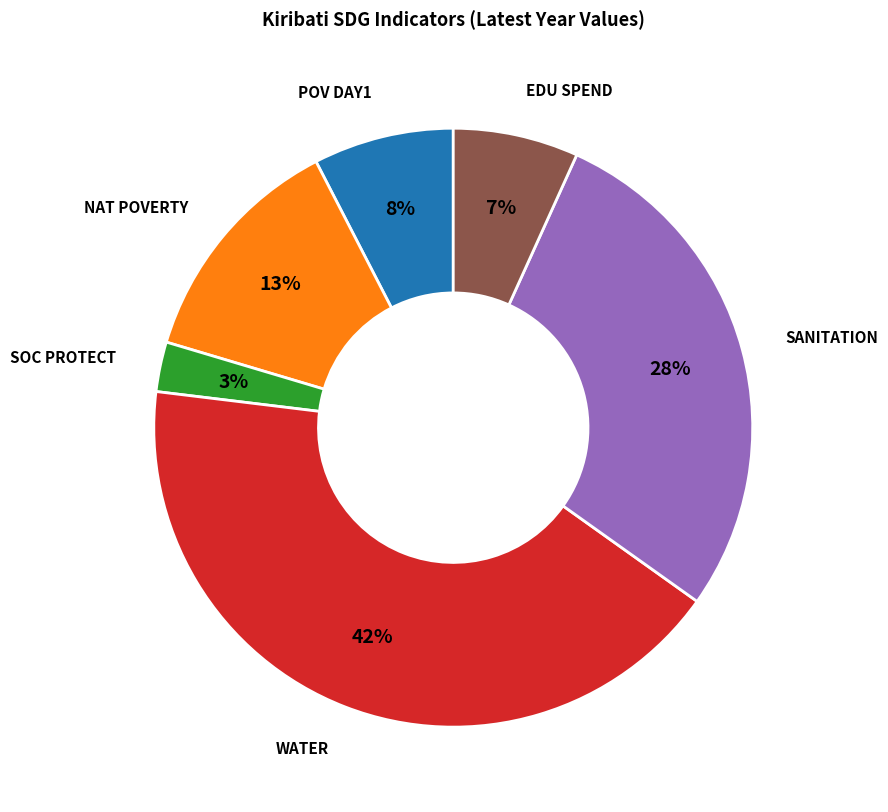

To the nearest percent, what is the difference between the largest and smallest slice percentages?

39%